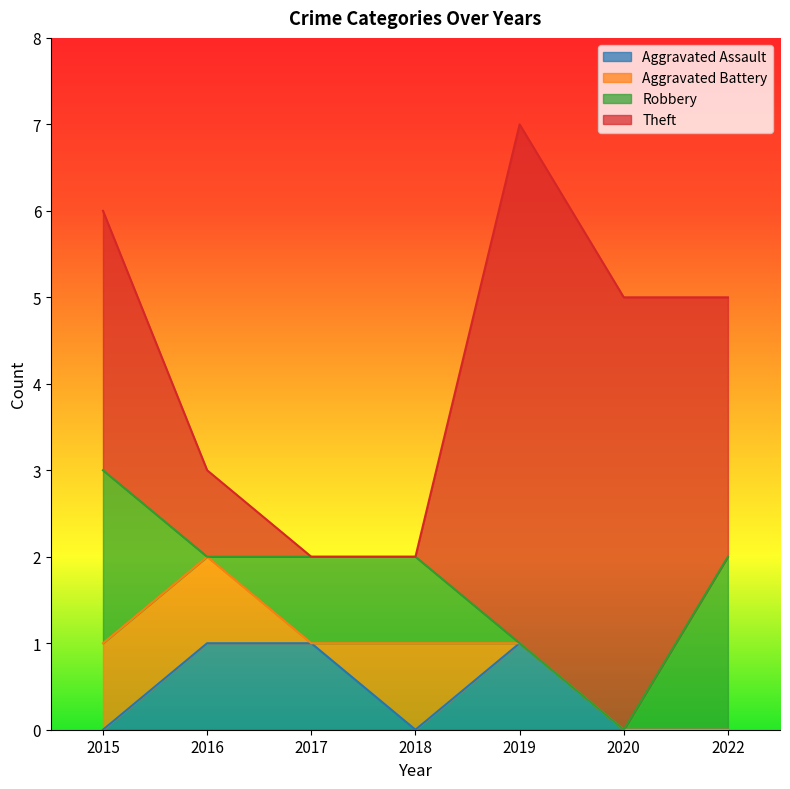

Rank the series at 2015 from lowest to highest value.

Aggravated Assault, Aggravated Battery, Robbery, Theft